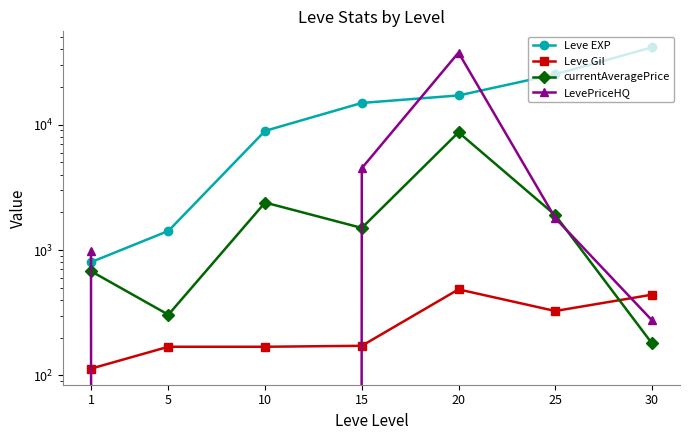

What is the maximum value shown in the chart?

41410.0